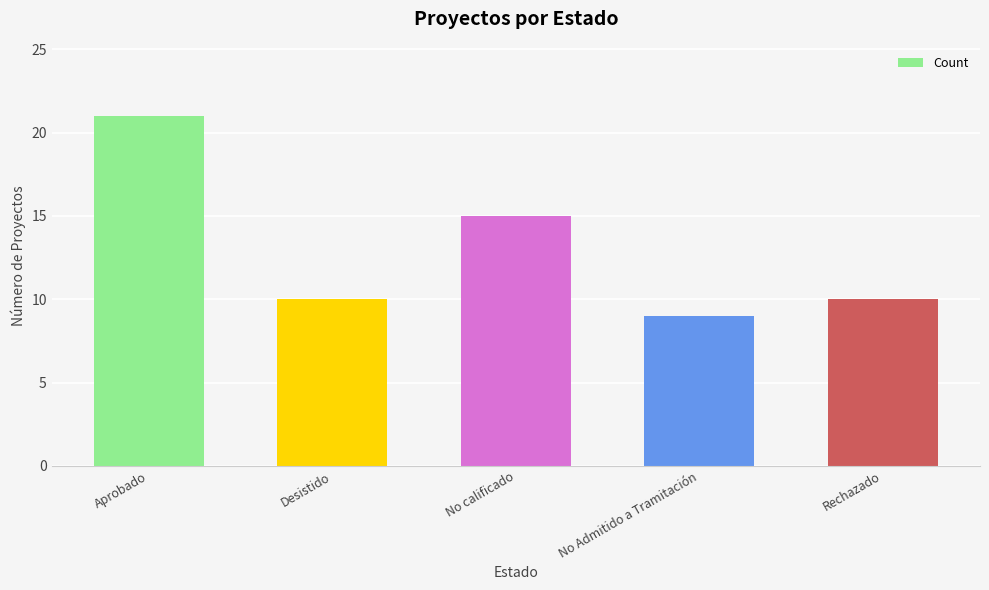

How many bars are there in total?

5